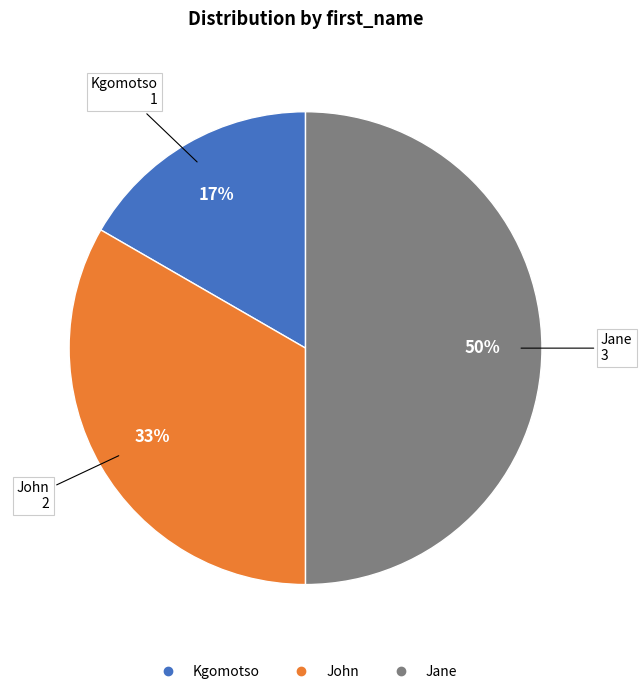

Is it true that John is 48% of the pie?

False